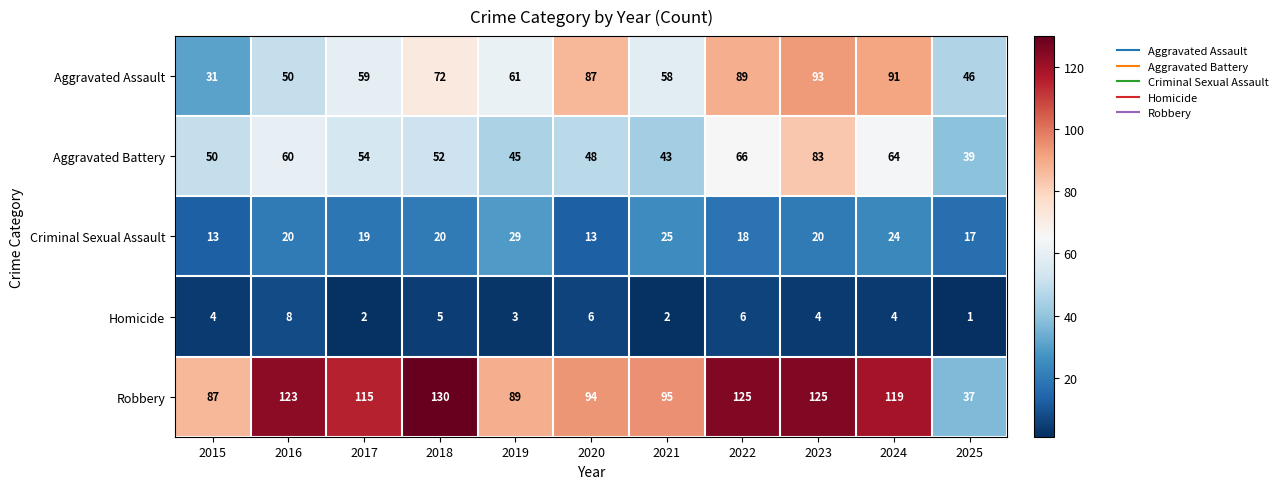

Between 2020 and 2022, which series saw the biggest shift?

Robbery